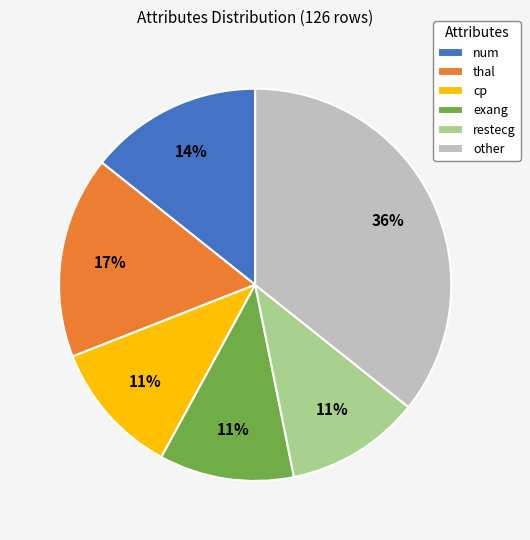

Which slice is the largest?

other